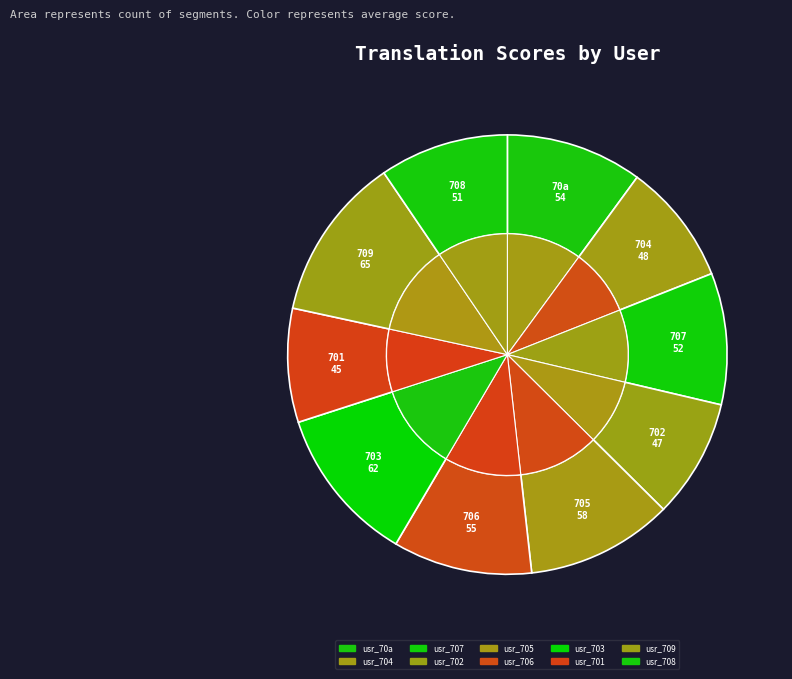

Approximately how many times larger is the value at ceseng1d705 compared to ceseng1d707?

1.1